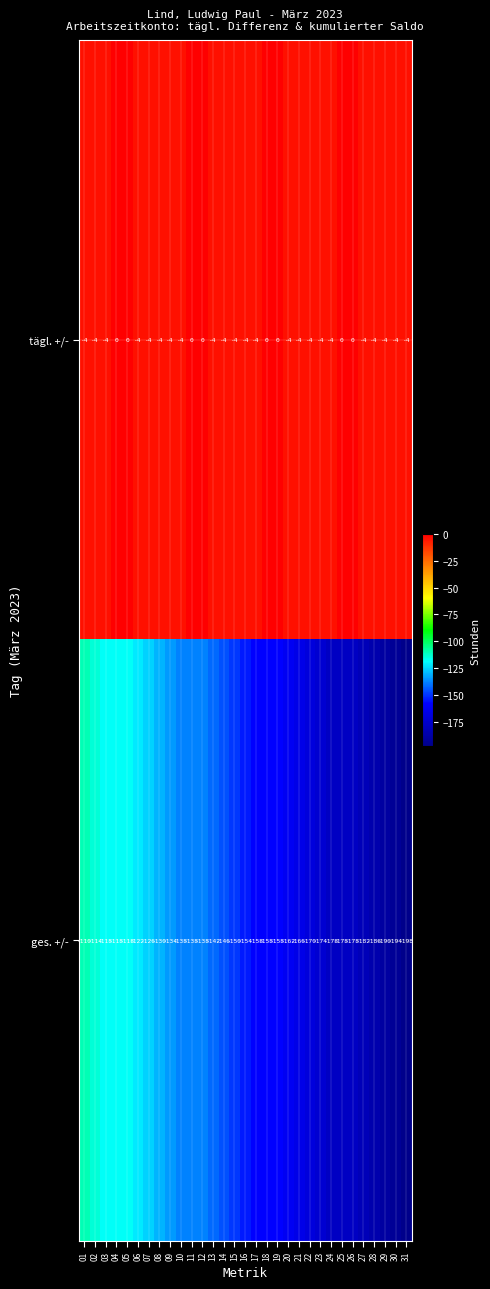

What is the lowest value of the ges. +/- series?

-198